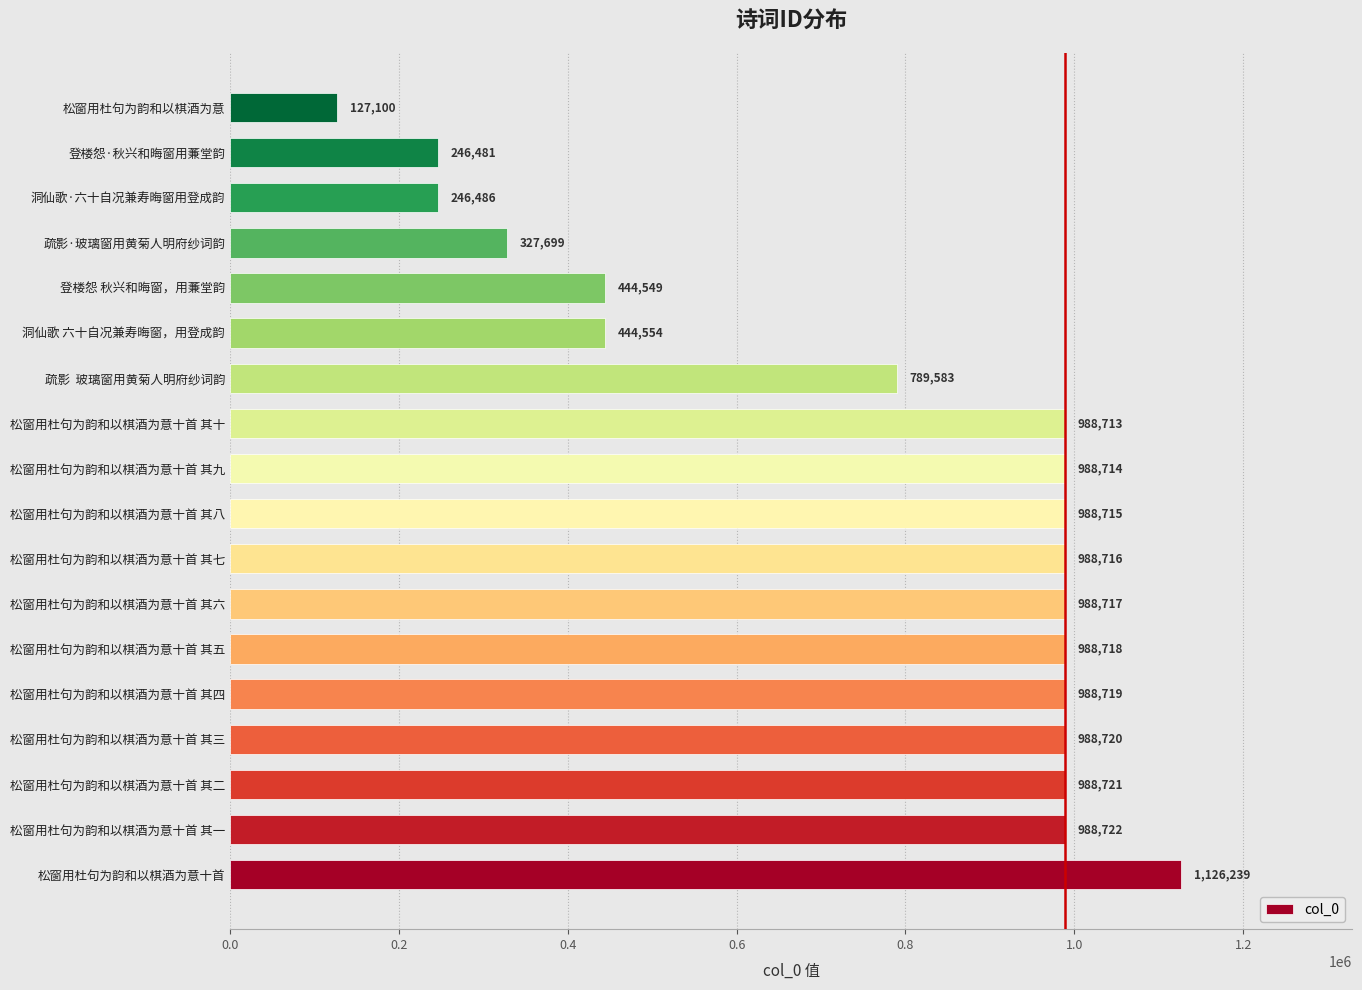

Reading bottom to top, transcribe all the data shown in this chart.

1126239	988722	988721	988720	988719	988718	988717	988716	988715	988714	988713	789583	444554	444549	327699	246486	246481	127100